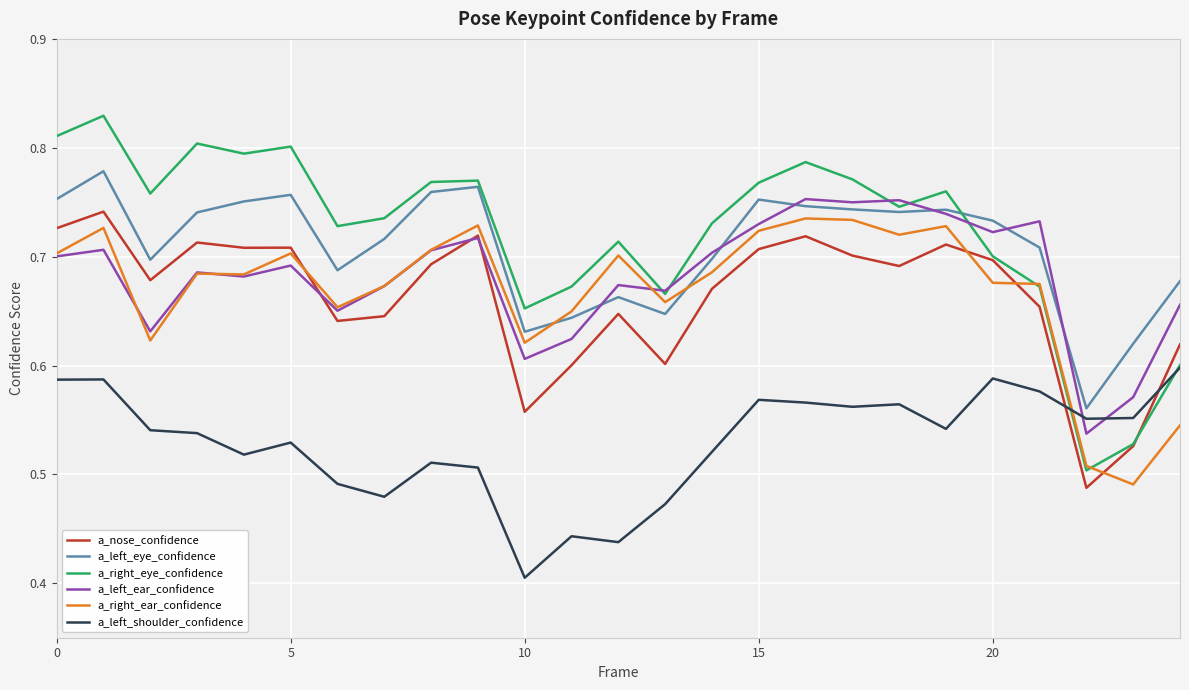

True or false: a_nose_confidence and a_left_shoulder_confidence intersect in this chart.

True